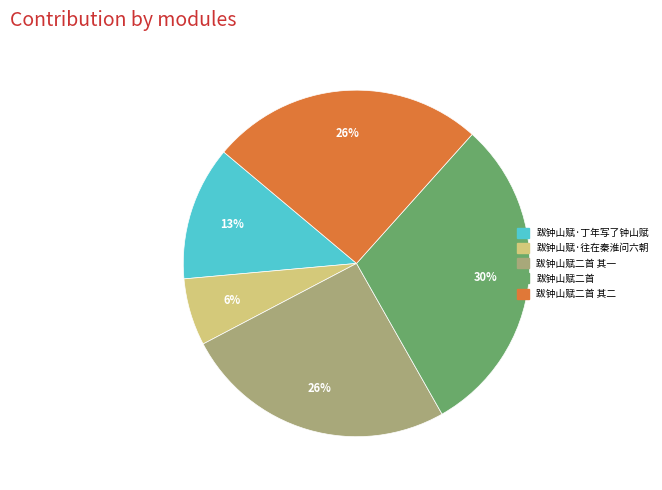

How many segments does this pie chart have?

5